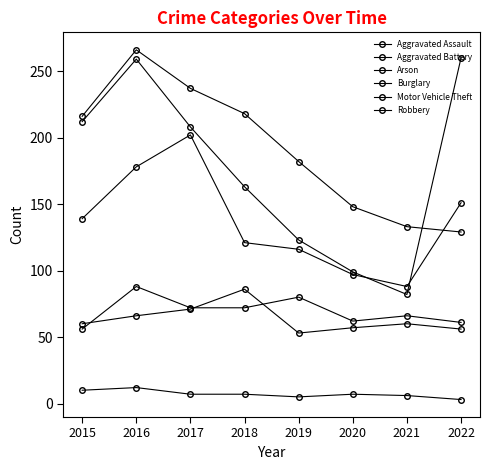

Where does the Motor Vehicle Theft series first go above 208?

2015